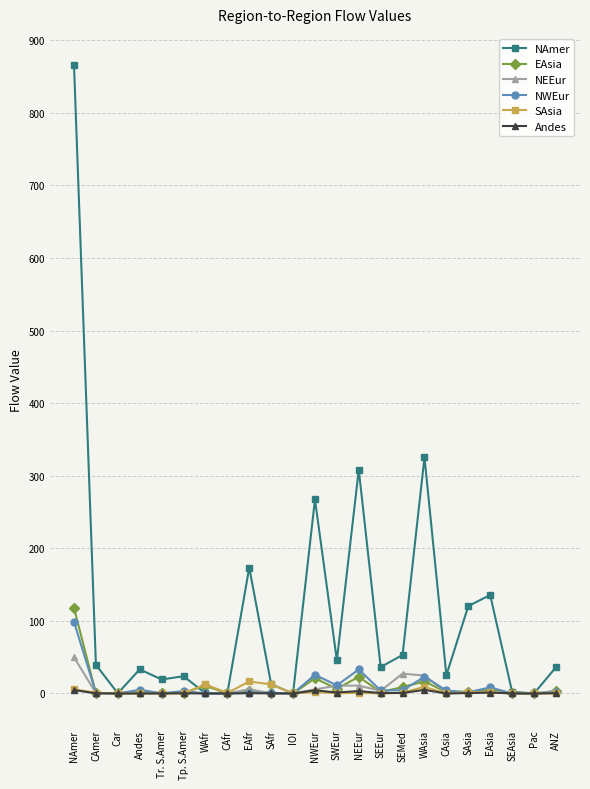

At which category does the chart reach its peak across all series?

NAmer